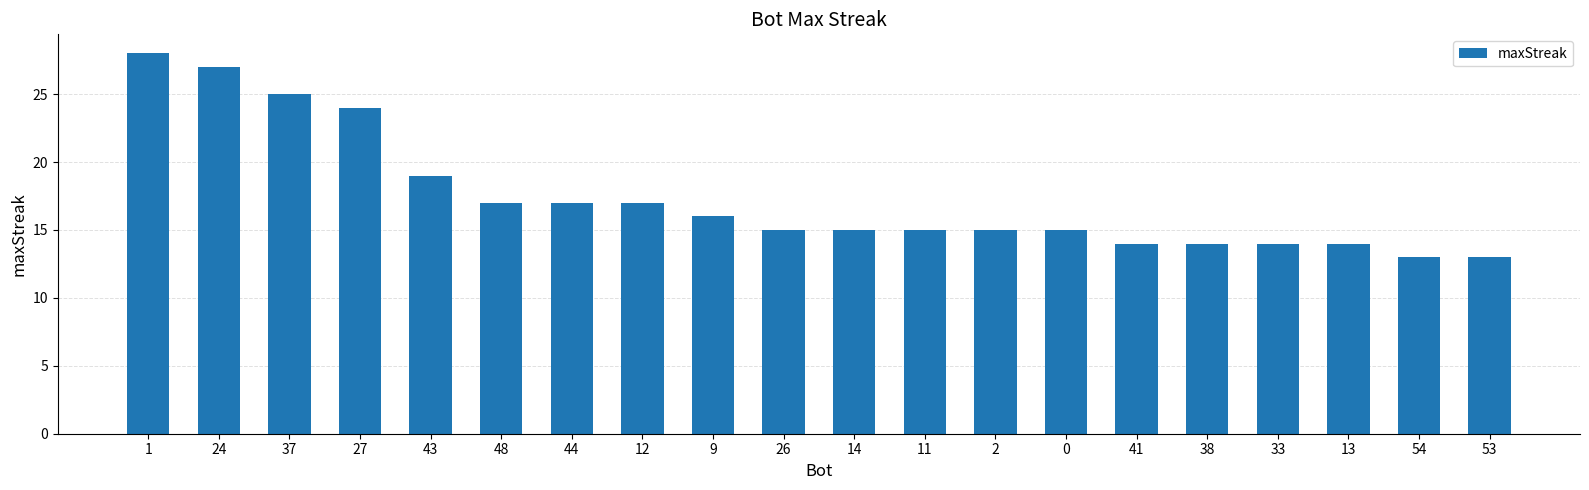

What is the difference between the maximum and second lowest values?

15